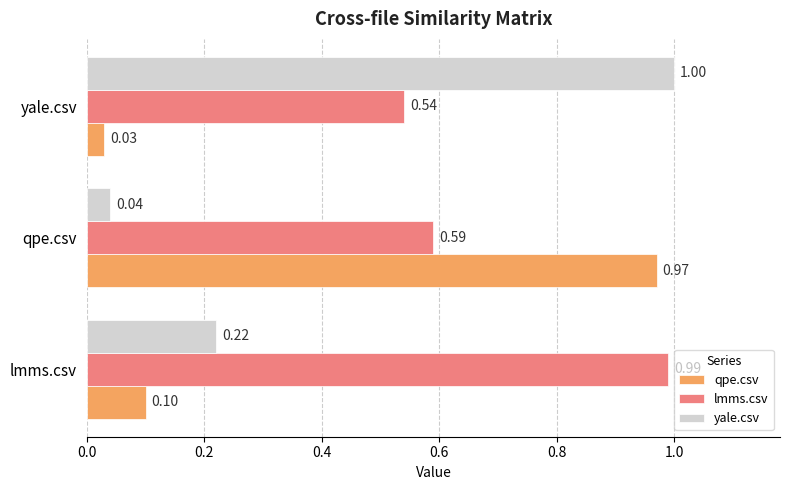

Is the value of qpe.csv at qpe.csv greater than the value of yale.csv at yale.csv?

No